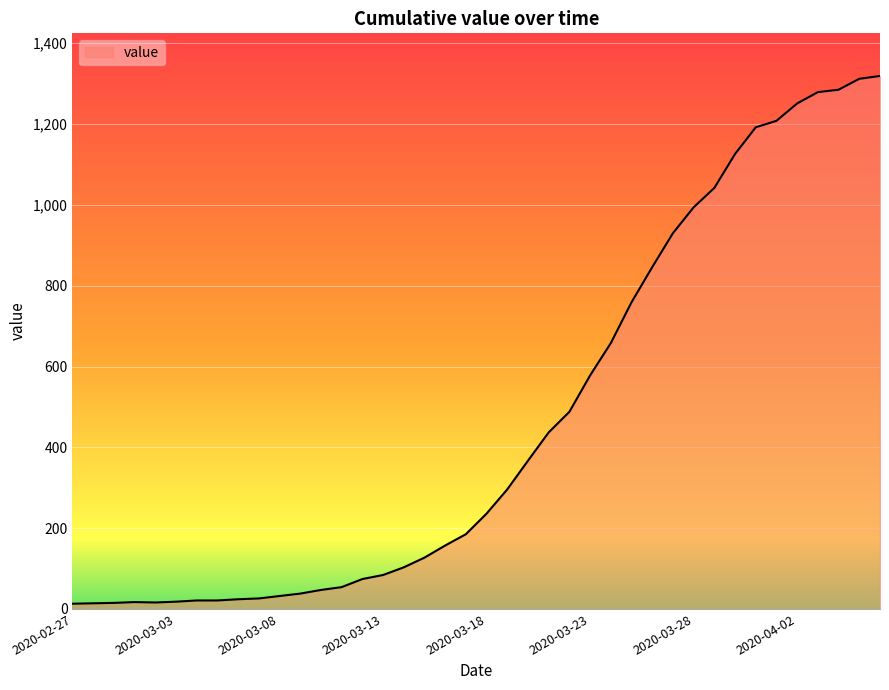

What is the greatest value displayed?

1319